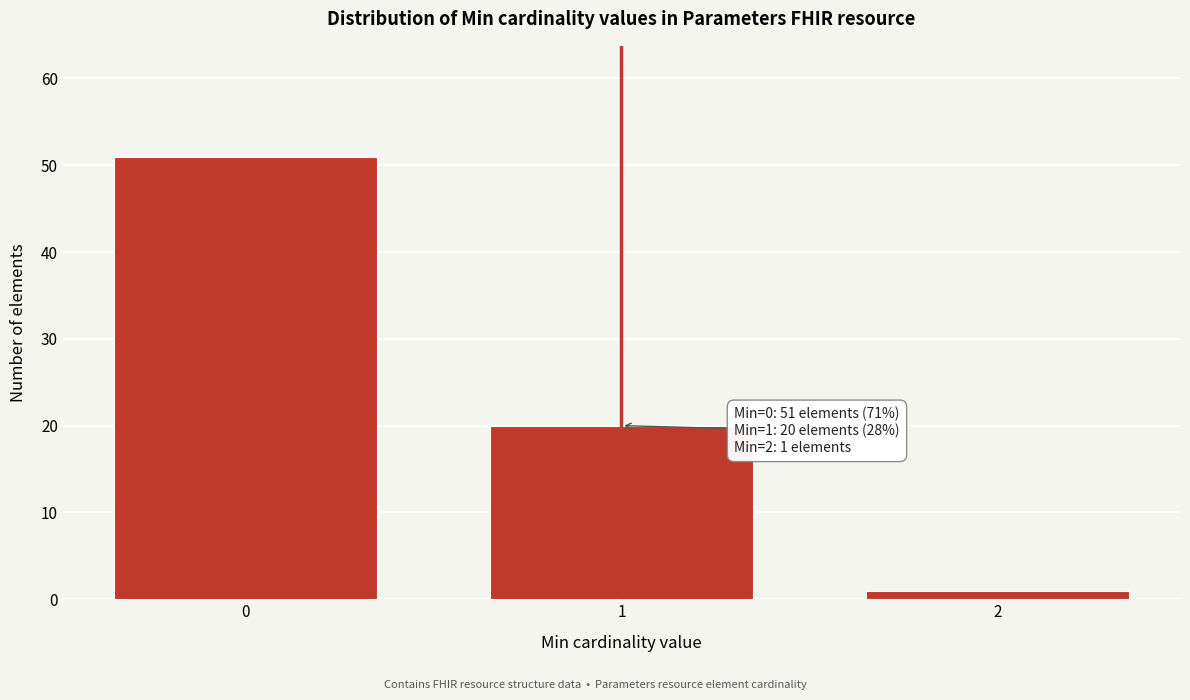

Reading left to right, transcribe all the data shown in this chart.

0=51	1=20	2=1